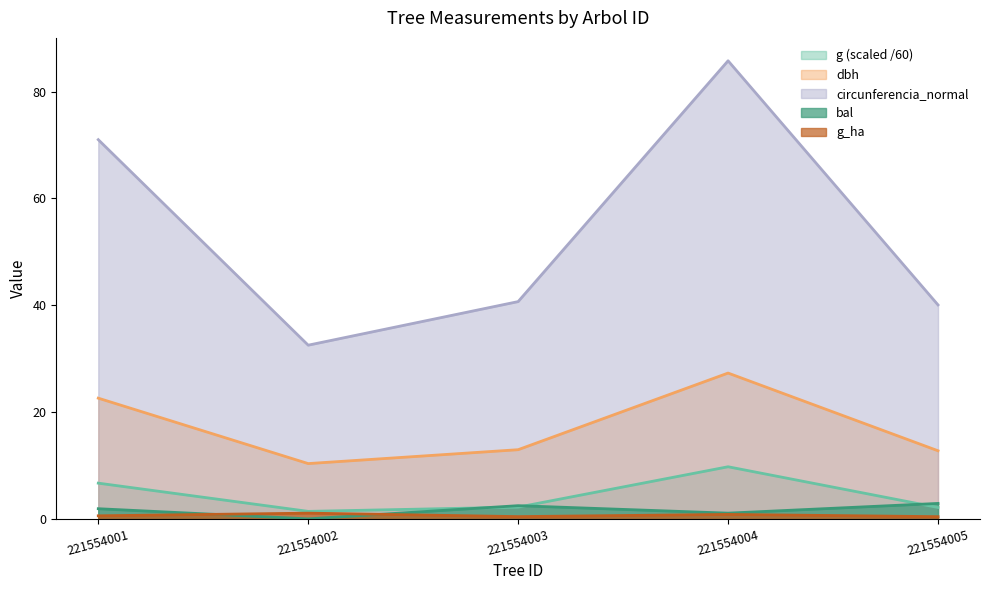

Where is dbh nearest to the value 18?

221554001